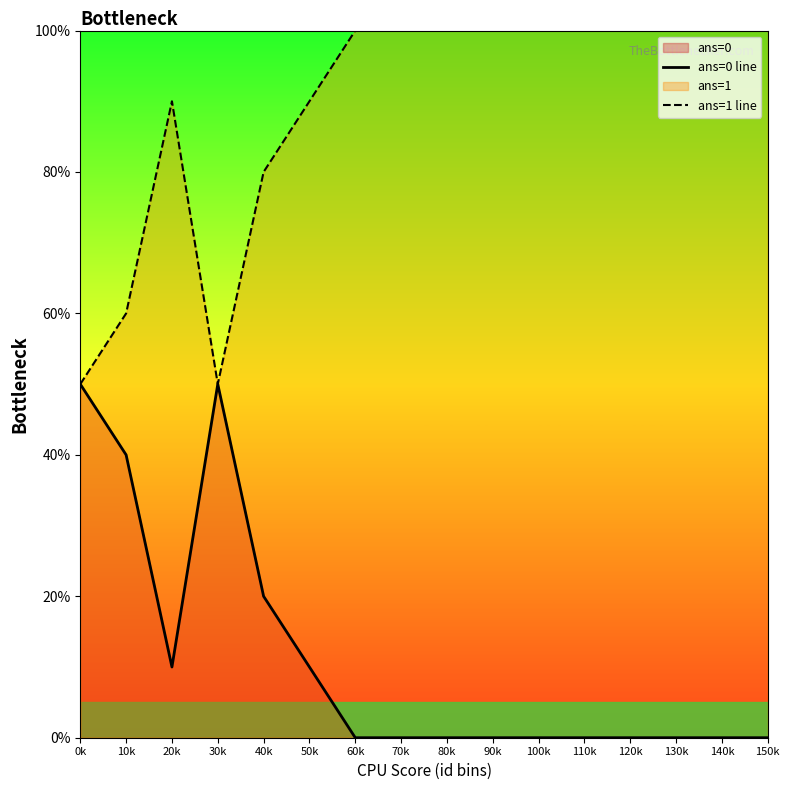

Is the value of ans=1 line at 110k greater than the value of ans=0 line at 150k?

Yes